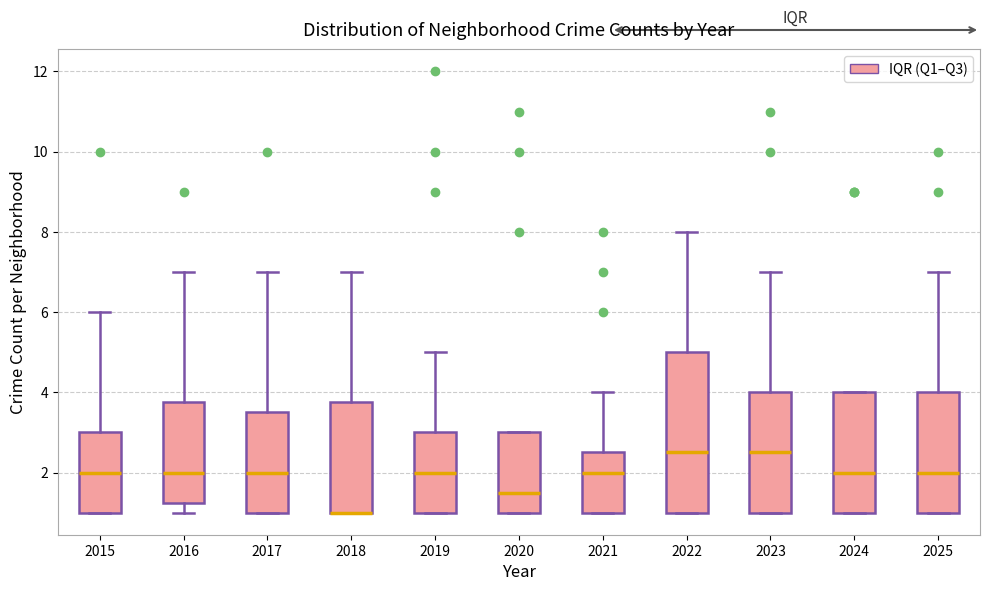

Where is the lower edge of the box at x = 2016 on the y-axis? The values are not printed on the chart, so give them approximately, as read against the axis.

1.2